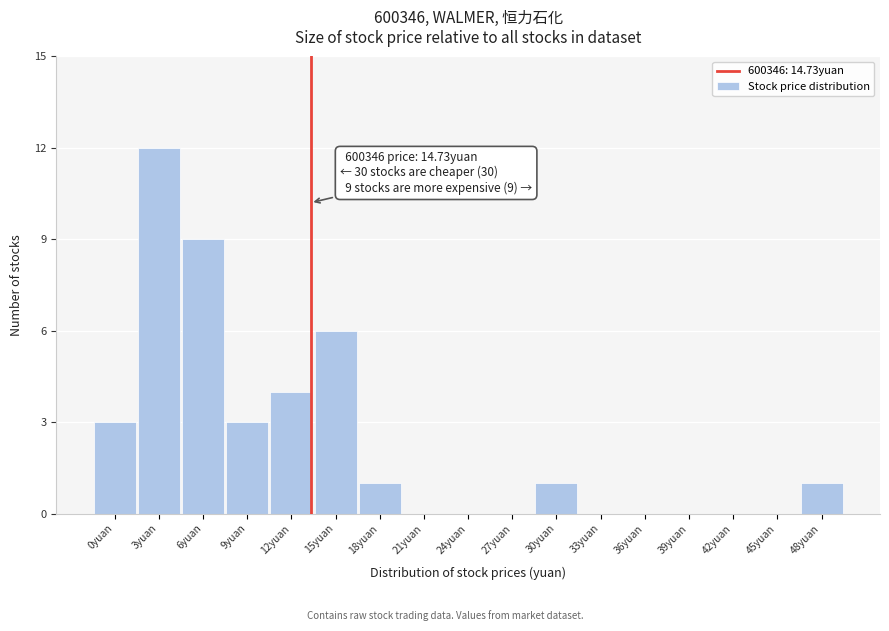

Reading right to left, list all the values displayed in this chart.

48yuan=1	45yuan=0	42yuan=0	39yuan=0	36yuan=0	33yuan=0	30yuan=1	27yuan=0	24yuan=0	21yuan=0	18yuan=1	15yuan=6	12yuan=4	9yuan=3	6yuan=9	3yuan=12	0yuan=3